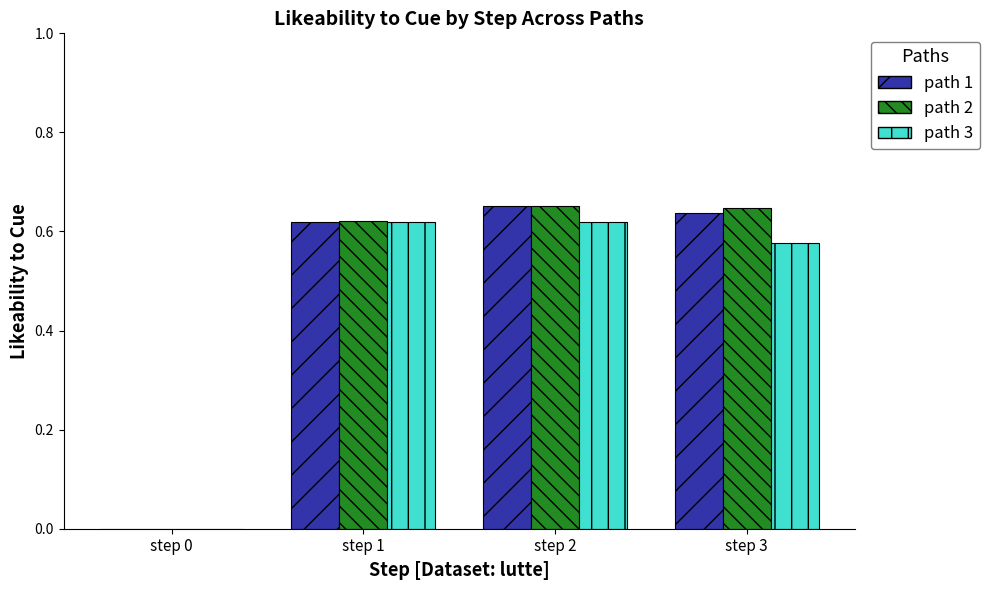

What is the total value across all series at step 2?

1.9